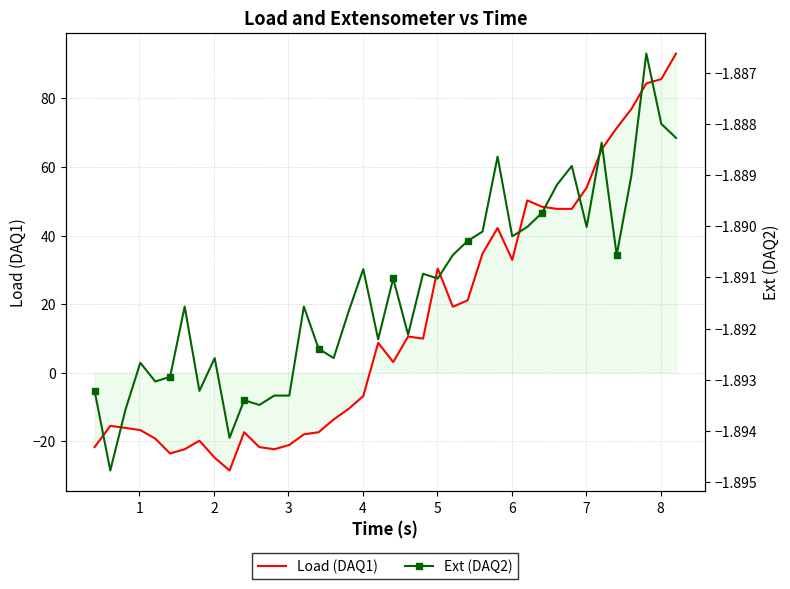

What is the highest value of the Load (DAQ1) series?

93.1